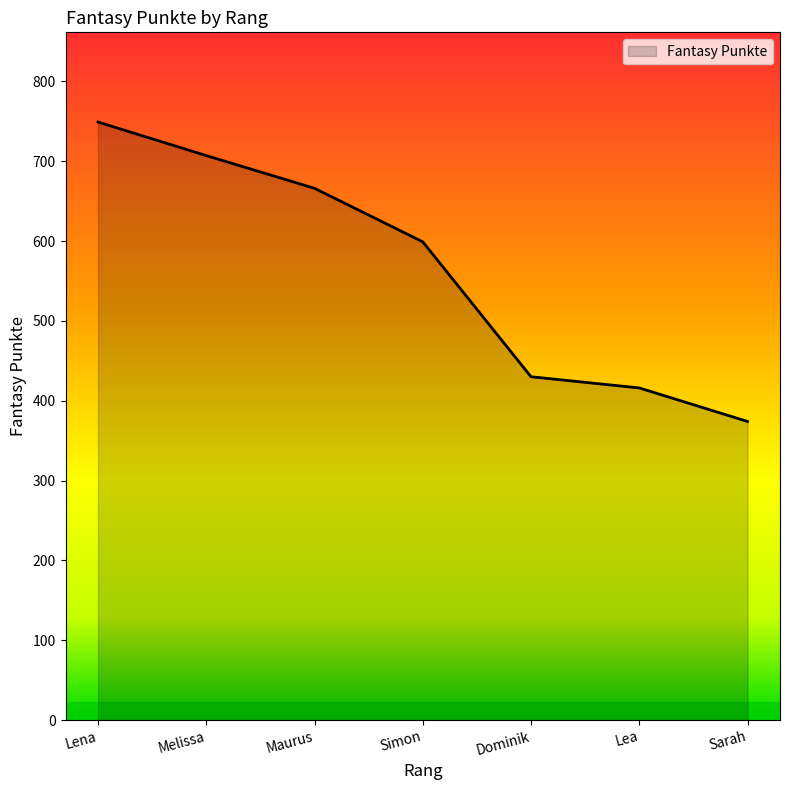

Does the chart display data point markers on the line(s)?

No